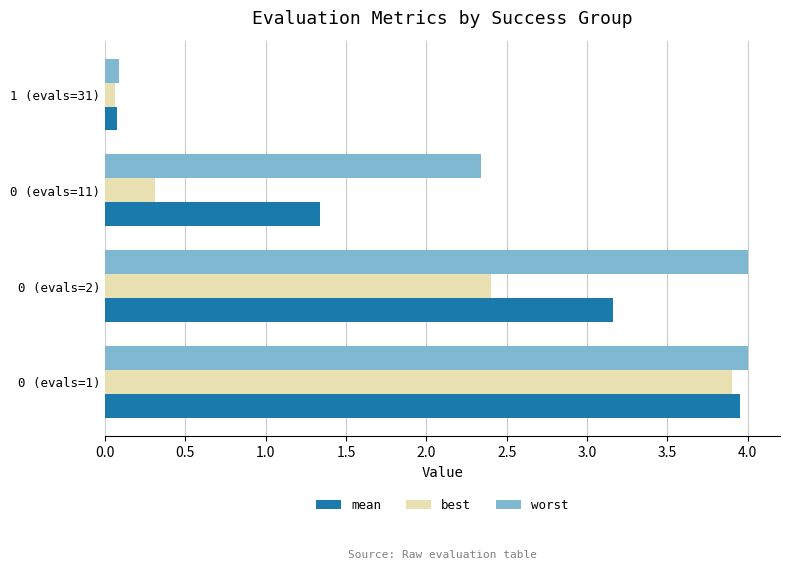

What is the maximum value shown in the chart?

4.0